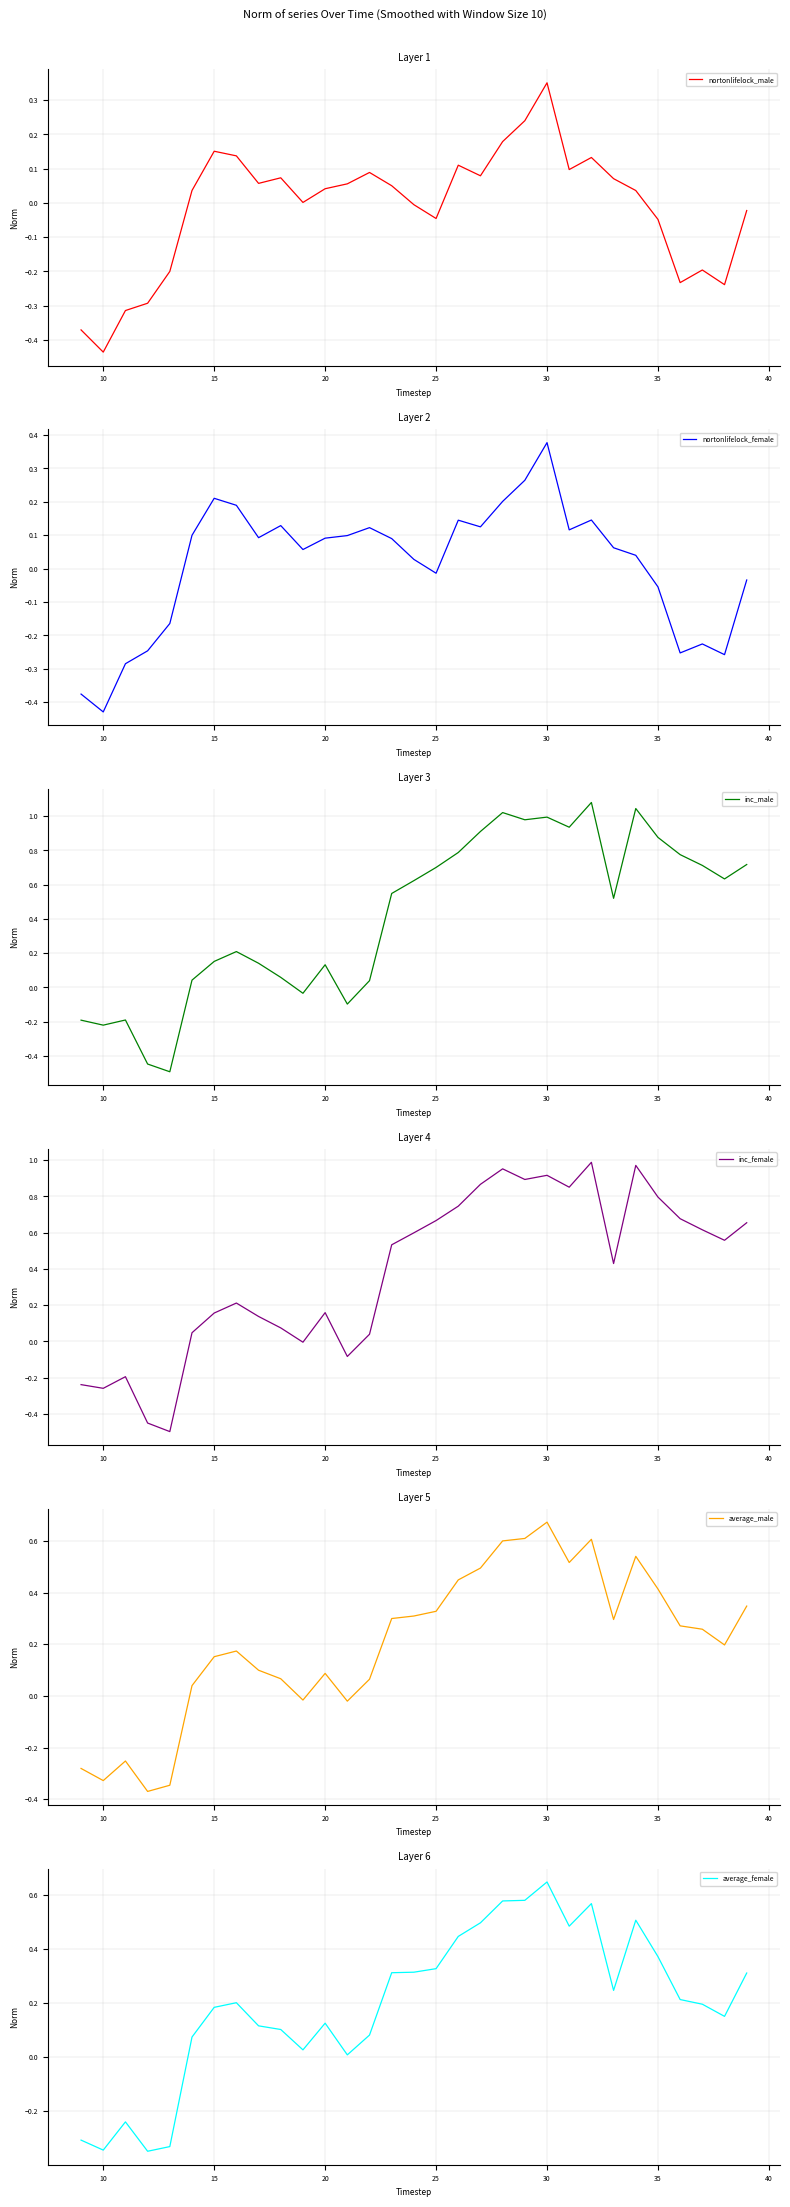

At which label does nortonlifelock_male reach its peak?

30